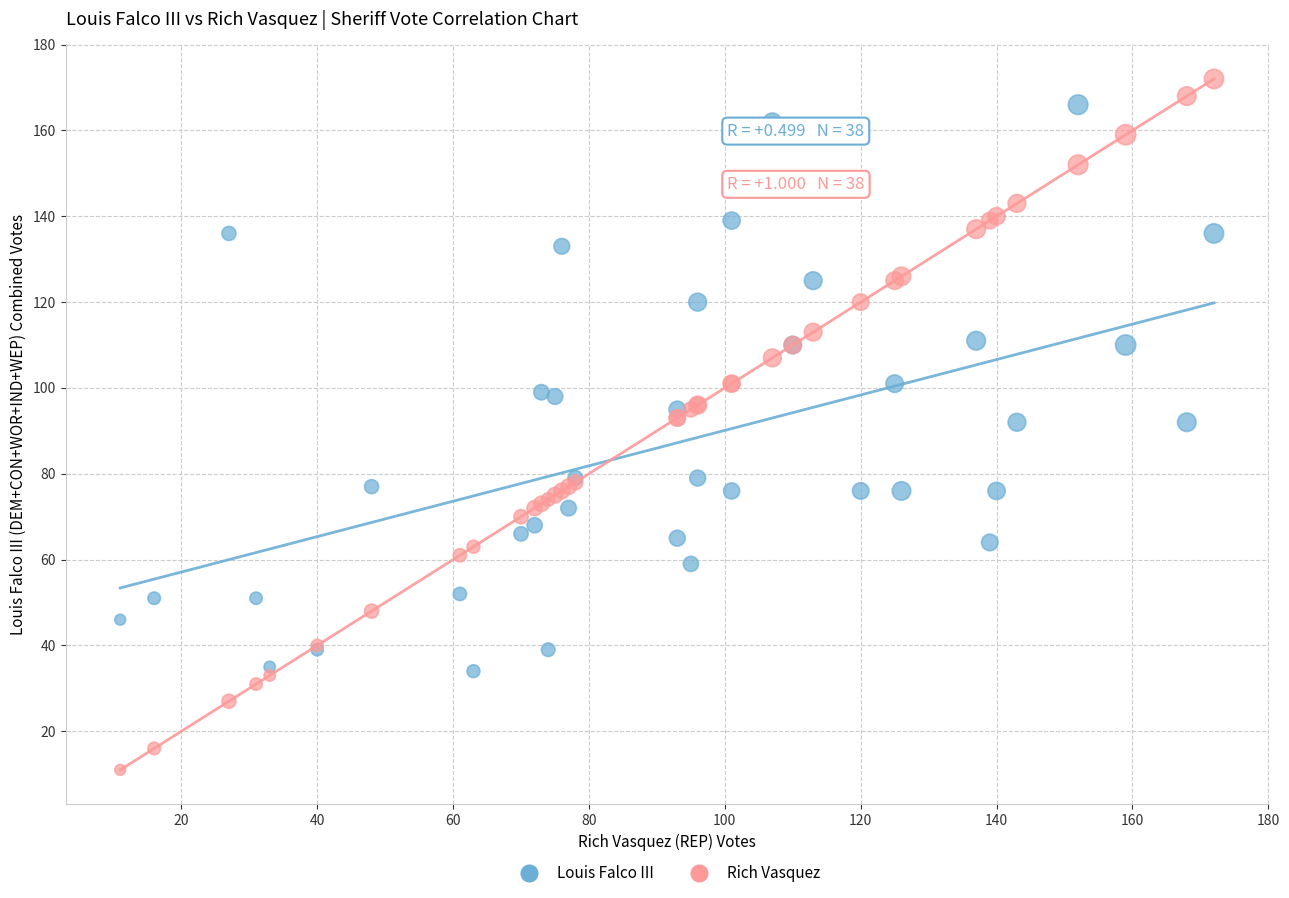

Which series reaches the maximum Y coordinate?

Rich Vasquez